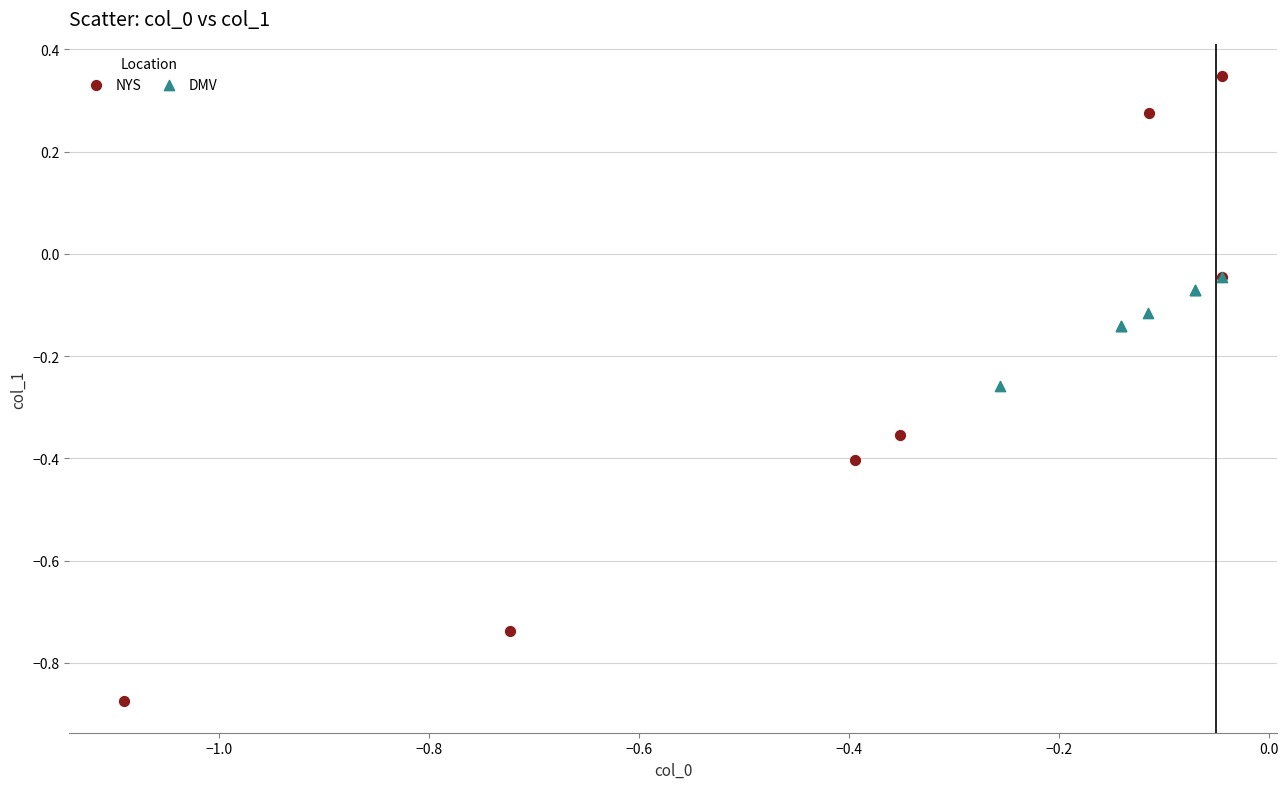

Which series has the widest spread of Y values?

NYS